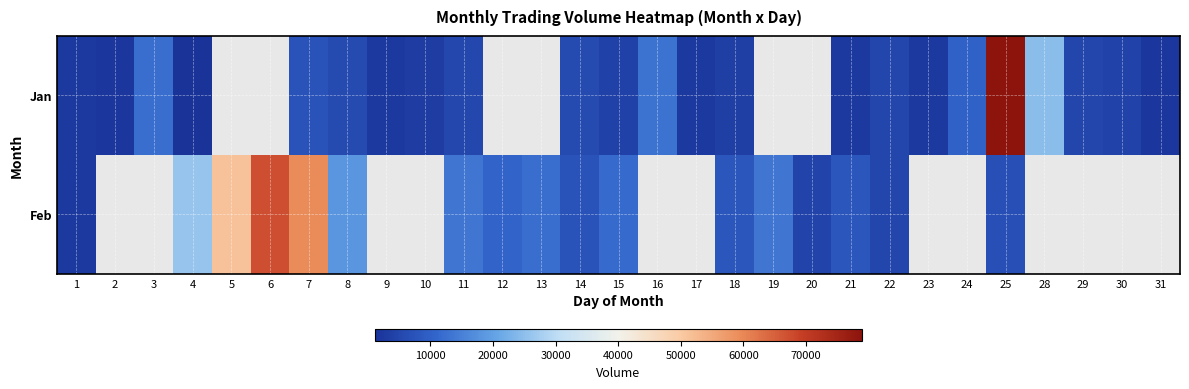

Where does the Feb series first go above 18315?

4